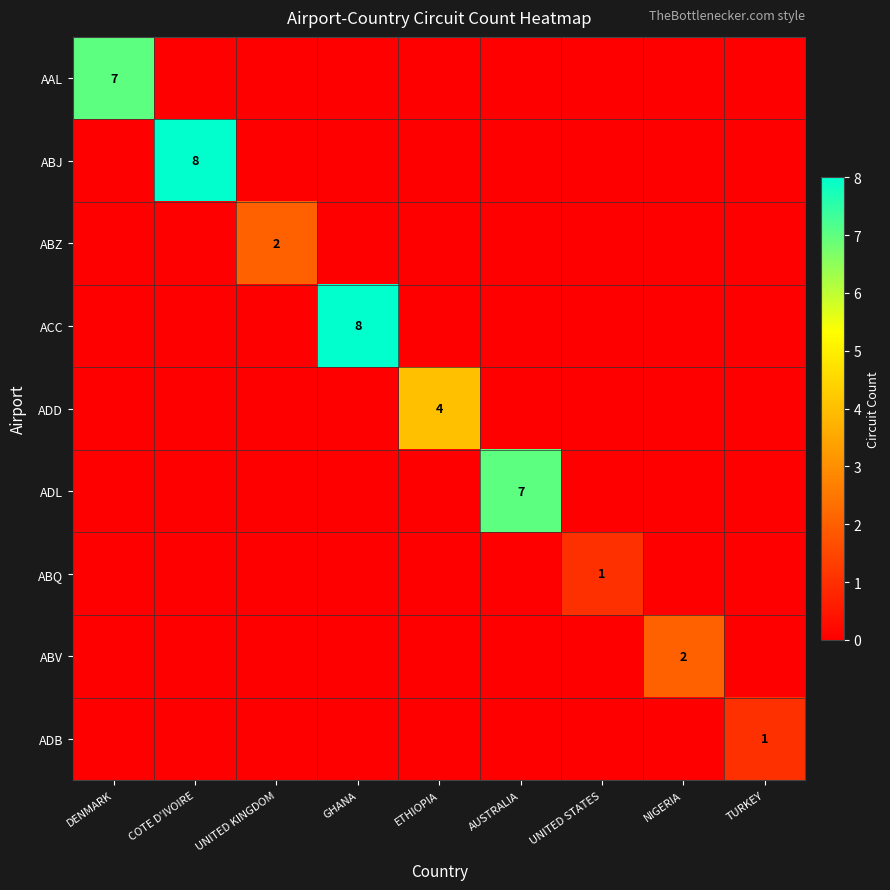

What is the difference between the highest and lowest values at DENMARK?

7